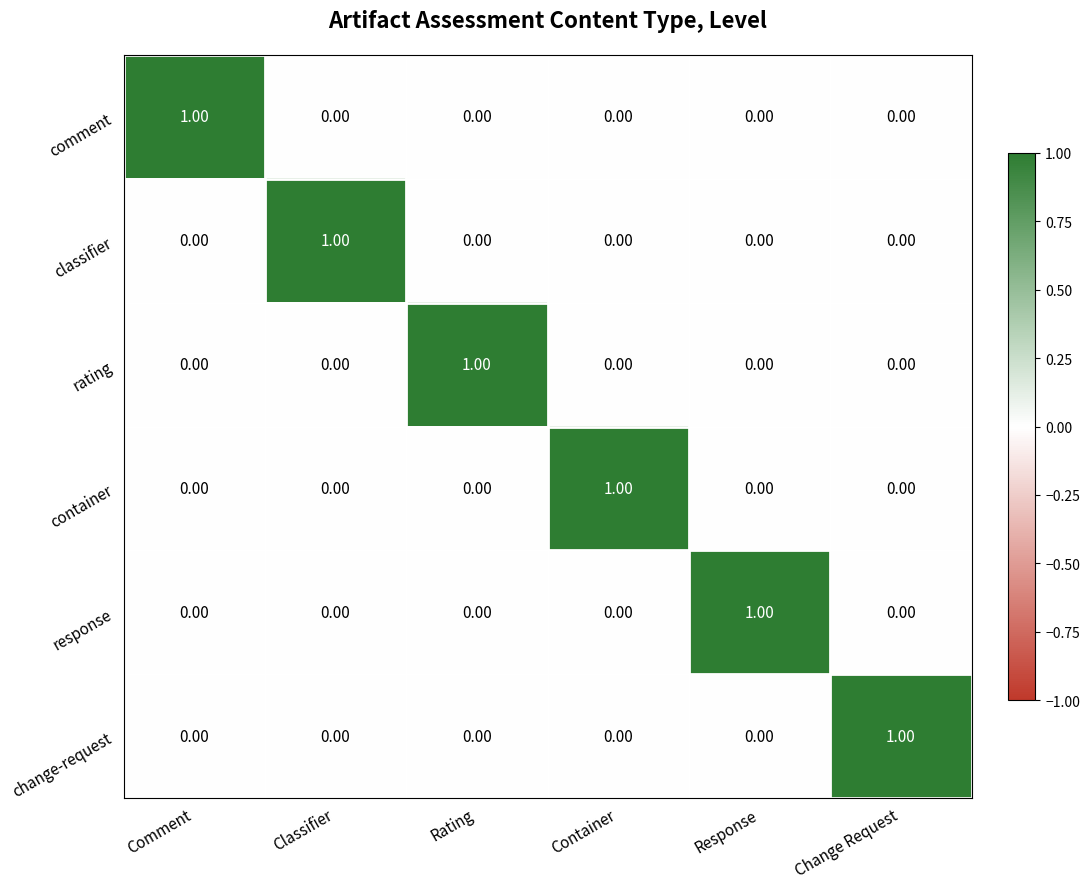

At how many categories does at least one series exceed 0?

6